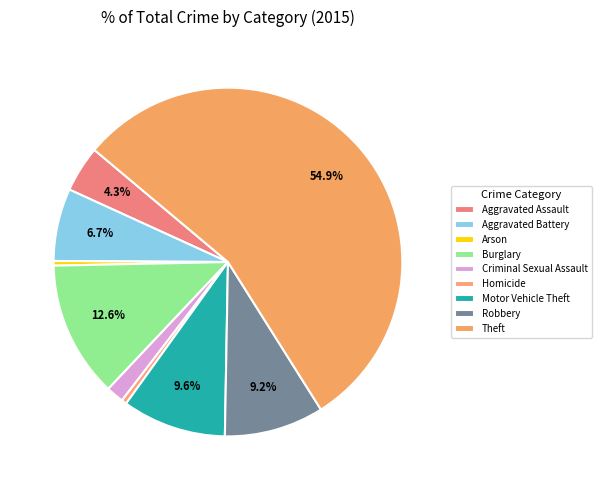

Count the number of slices in the pie.

9